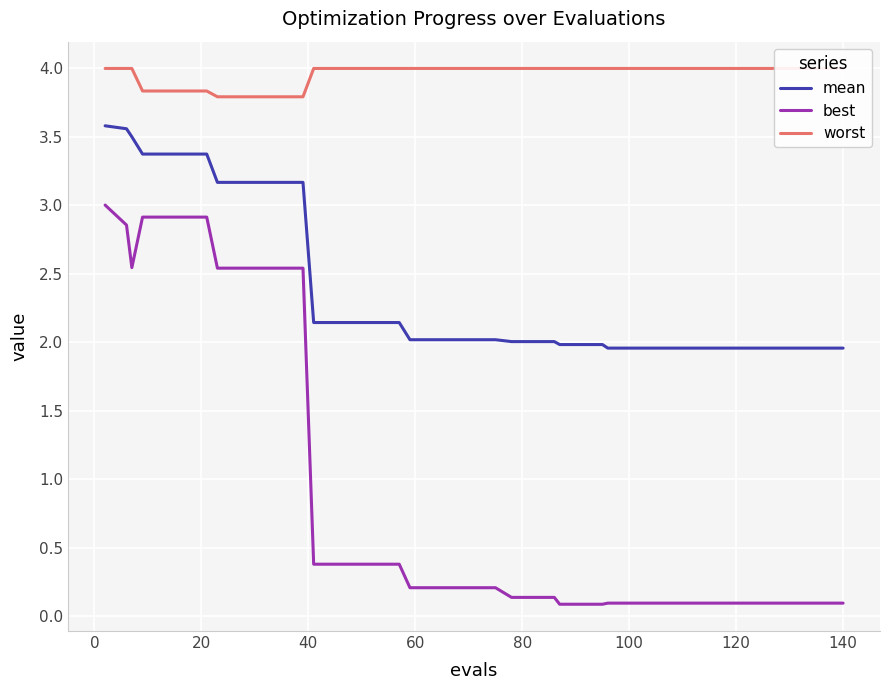

True or false: mean and best intersect in this chart.

False